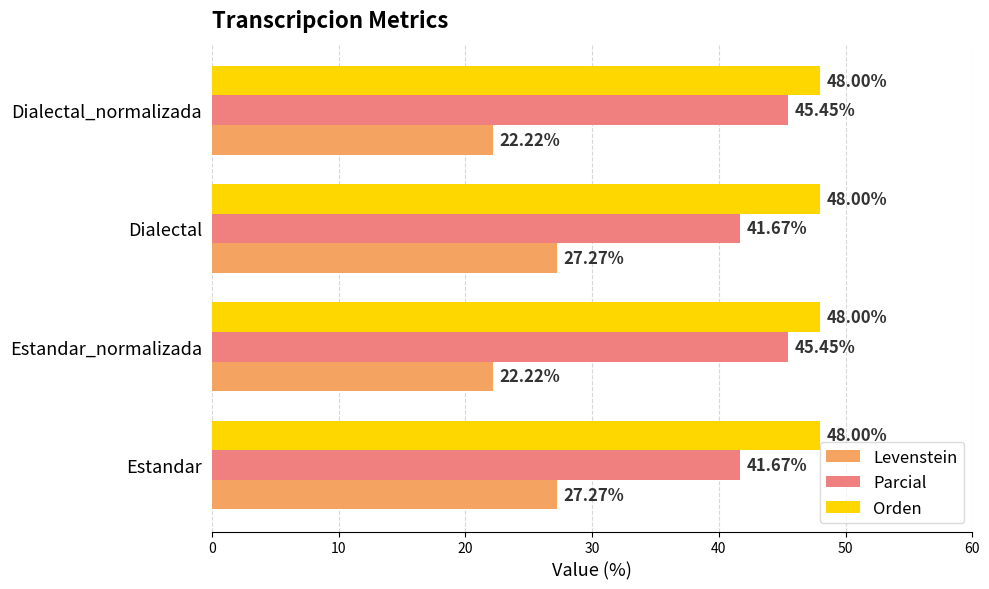

What is the sum of all Orden values?

192.0